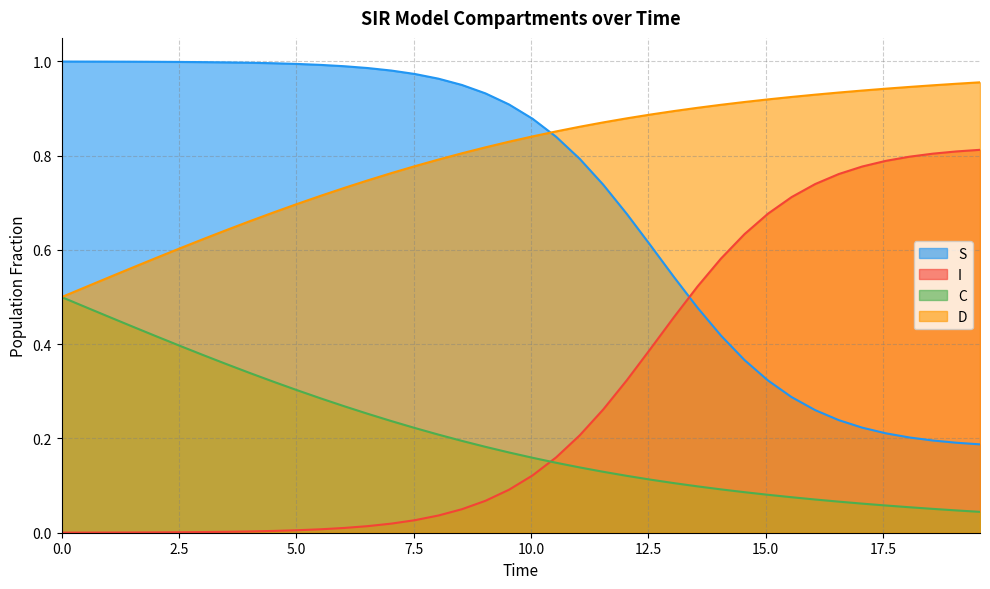

Which series has the largest total across all categories?

D